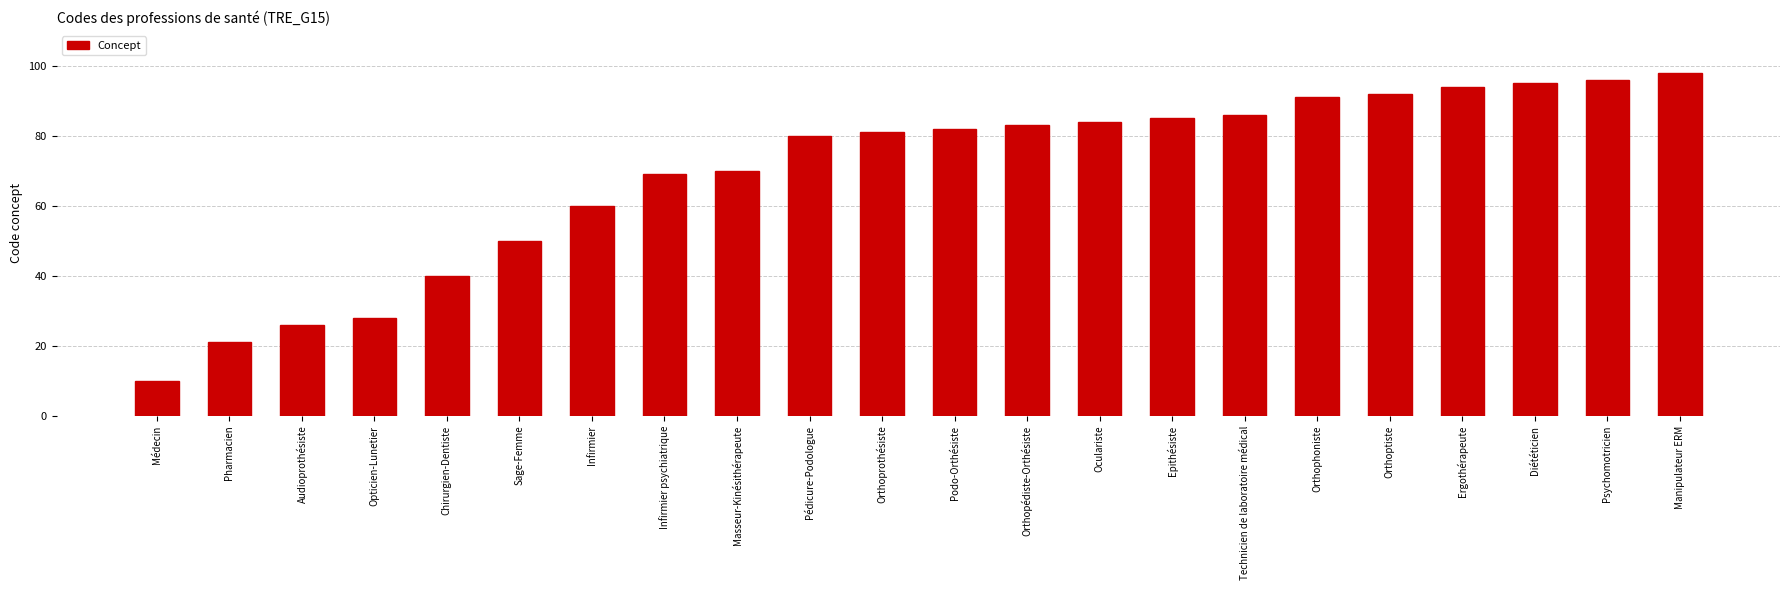

What position from the right is Psychomotricien?

2